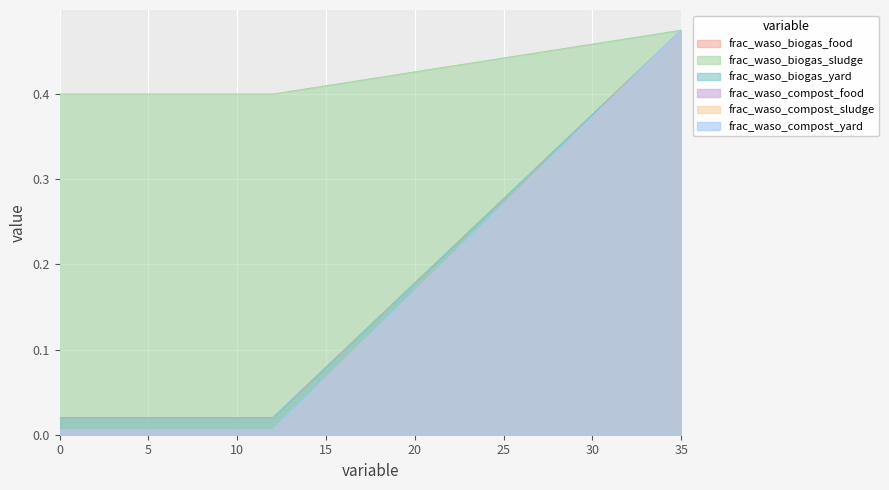

Is the value of frac_waso_compost_yard at 34 greater than the value of frac_waso_compost_sludge at 11?

Yes